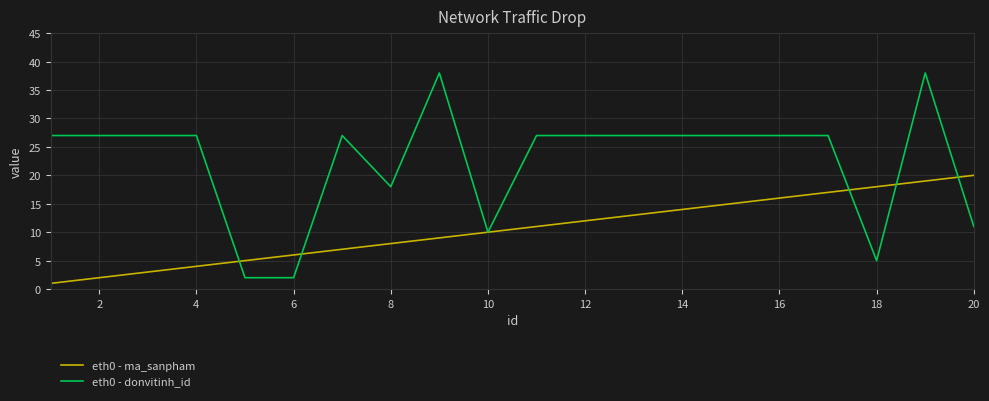

What is the maximum value shown in the chart?

38